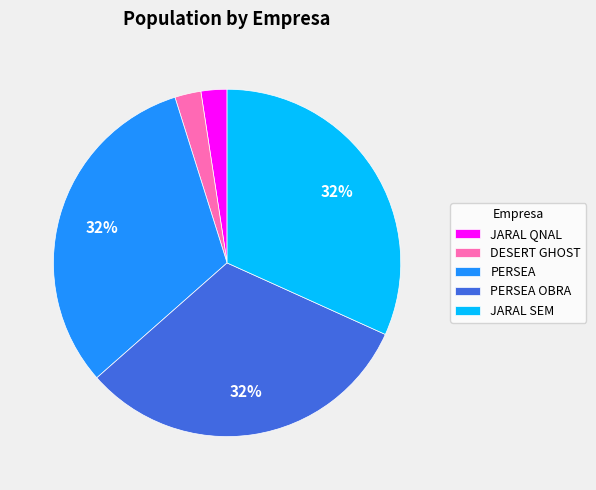

What is the ratio of the value at JARAL QNAL to the value at PERSEA OBRA?

0.1